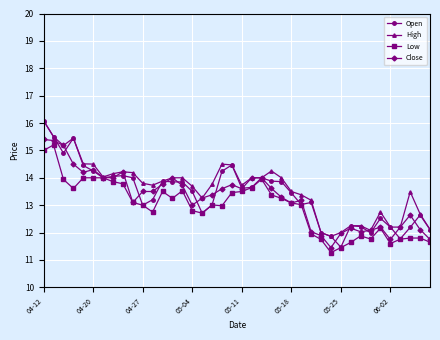

True or false: Open has more than 1 interior local peaks.

True